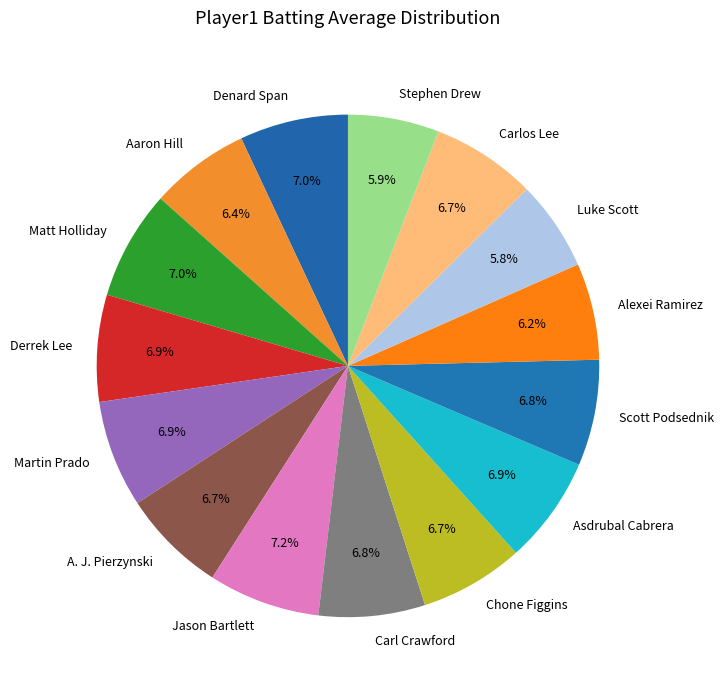

How many segments does this pie chart have?

15